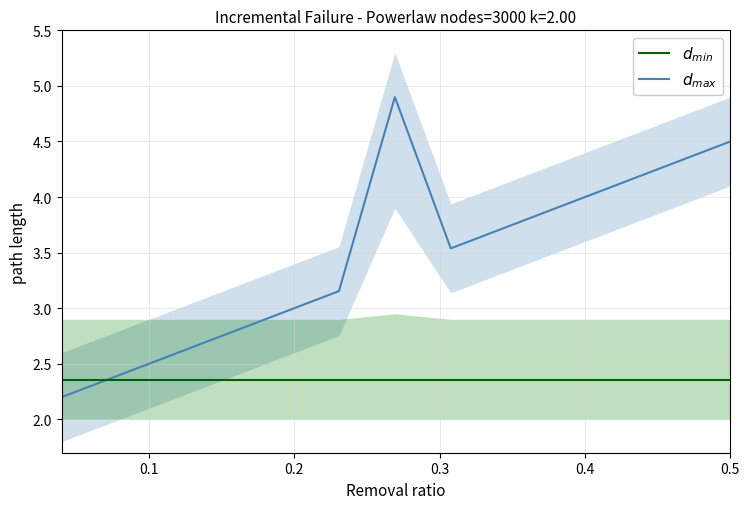

The value of $d_{min}$ at 12 is 3.8. True or false?

False